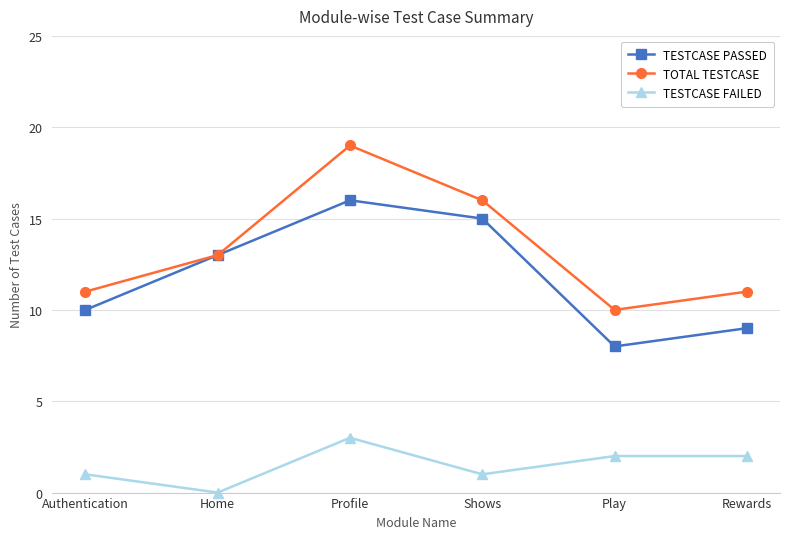

Which series has the widest spread of values?

TOTAL TESTCASE